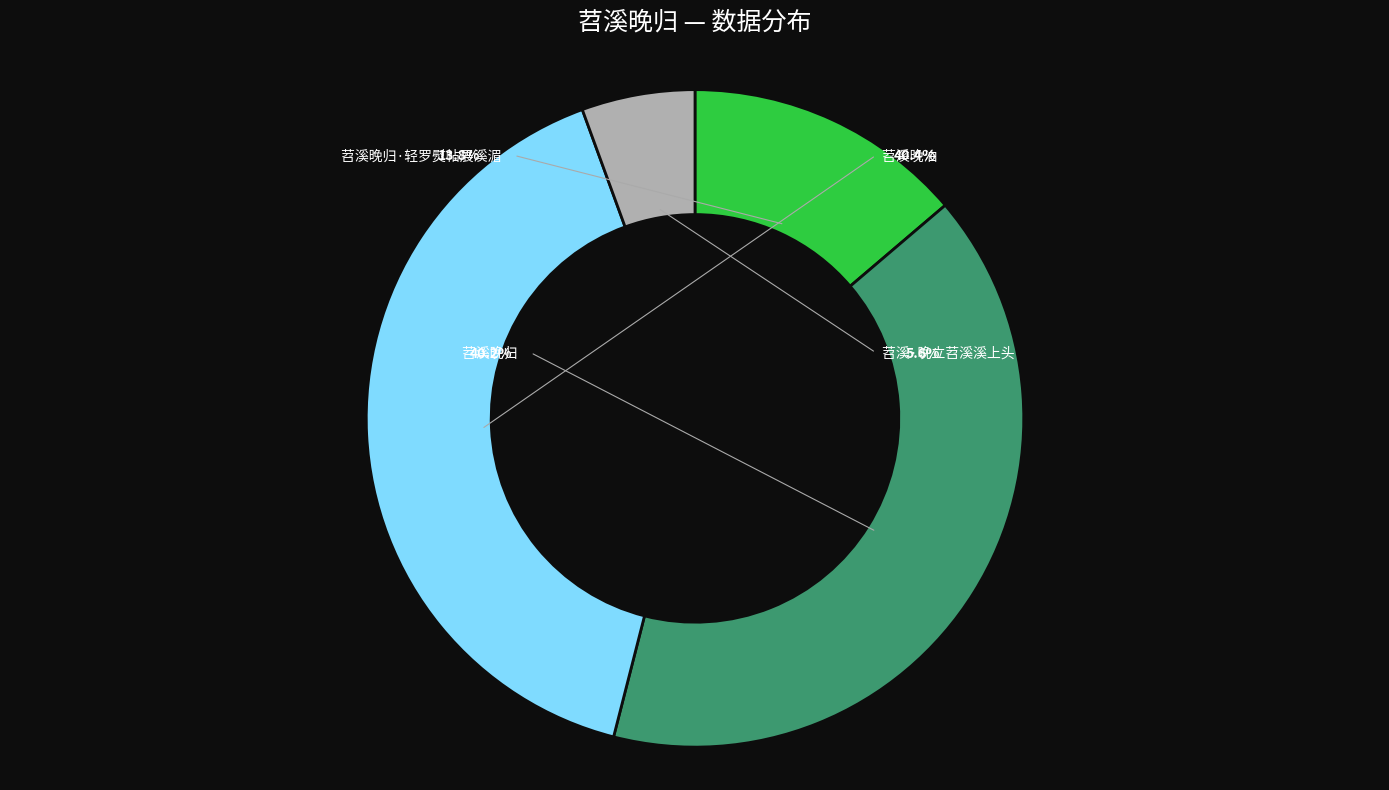

Is the sum of 苕溪晚归·轻罗熨帖展溪湄 and 苕溪晚泊 greater than half?

Yes